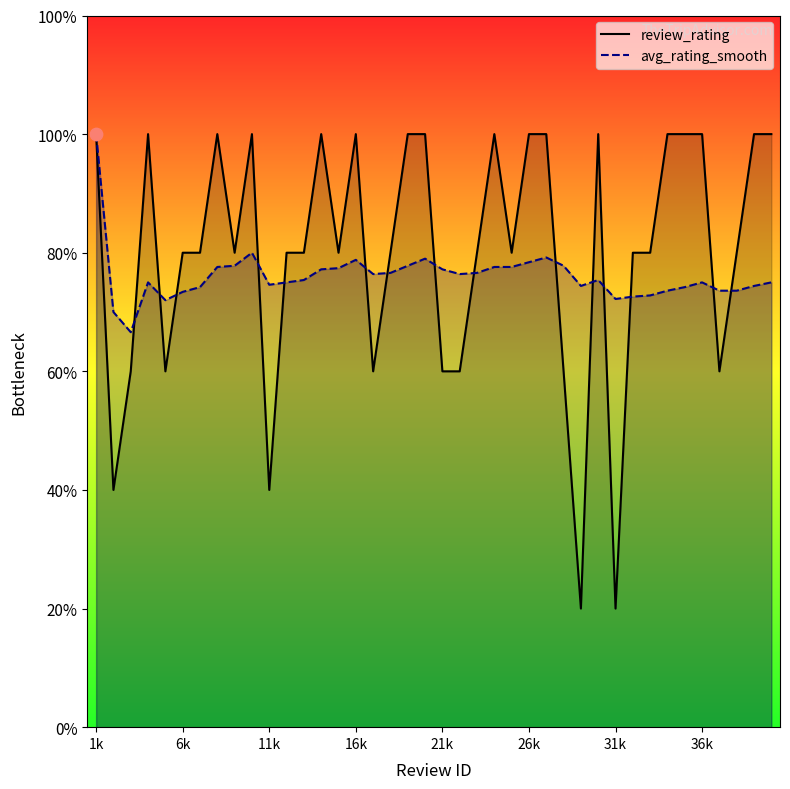

Which series contains the lowest Y value?

review_rating